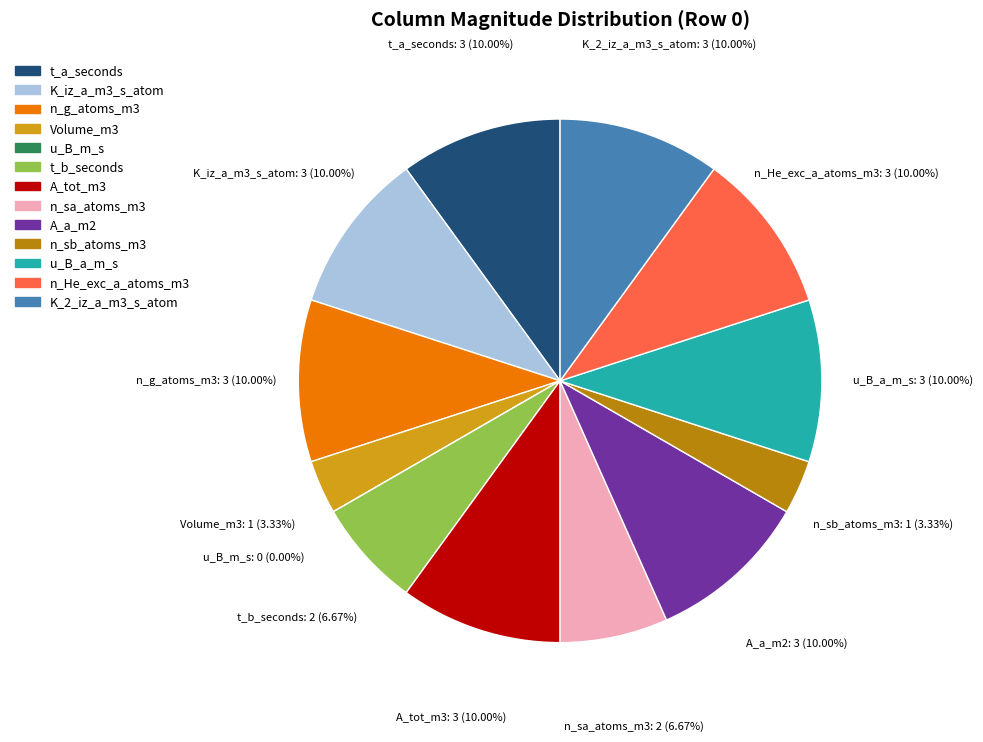

Approximately how many times larger is the value at n_sa_atoms_m3 compared to A_a_m2?

0.7